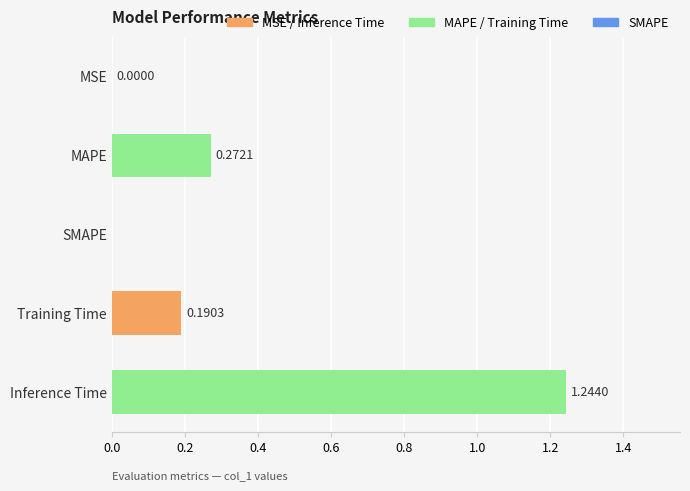

Which label corresponds to the largest value in the chart?

Inference Time